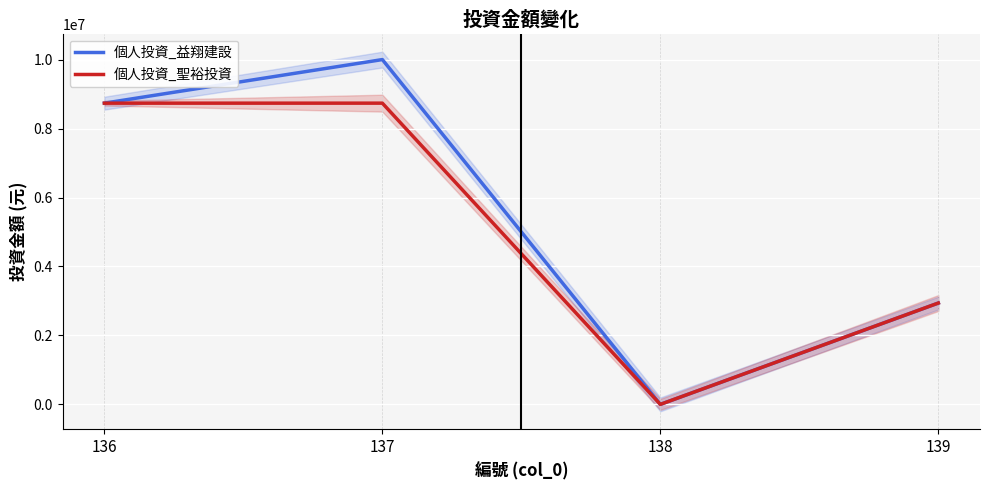

What is the lowest value of the 個人投資_益翔建設 series?

1650